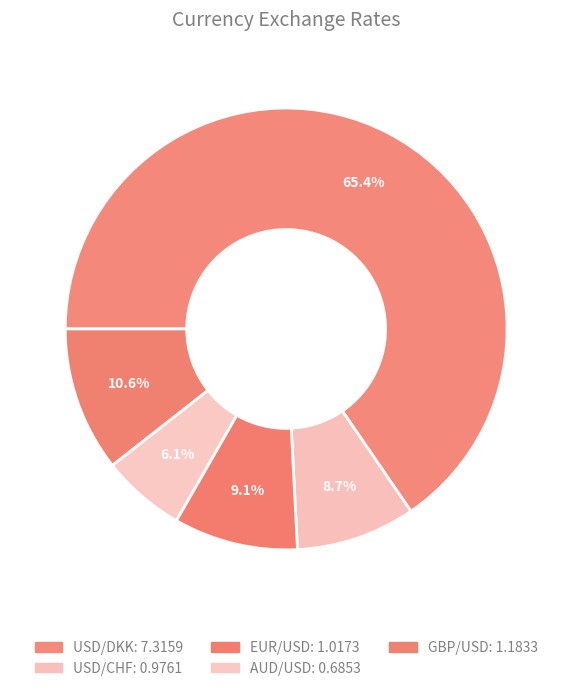

To the nearest percent, what portion does GBP/USD represent?

11%